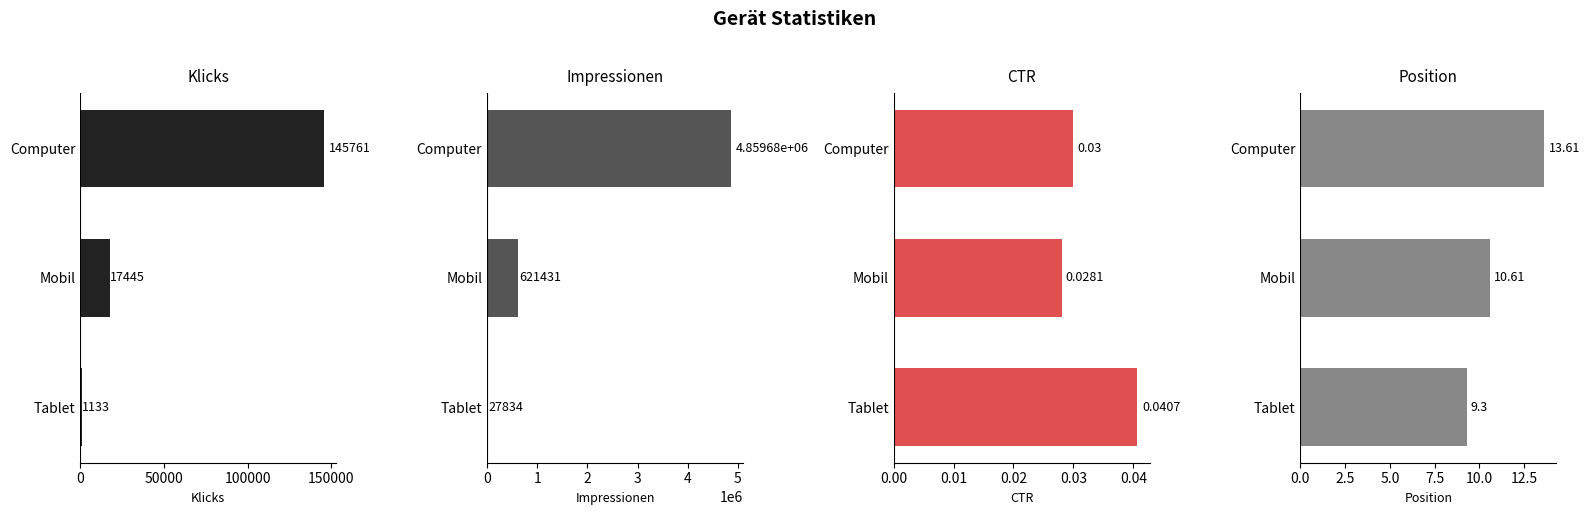

How many data points in Position are less than 10?

1